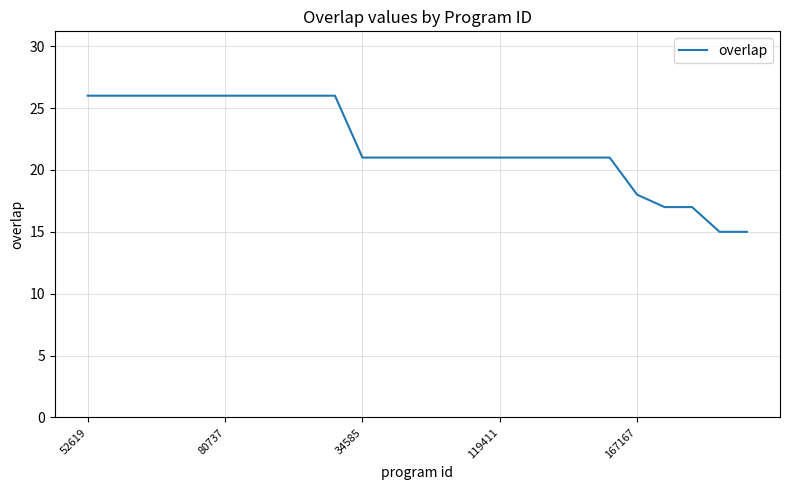

What is the difference between the maximum and minimum values?

11